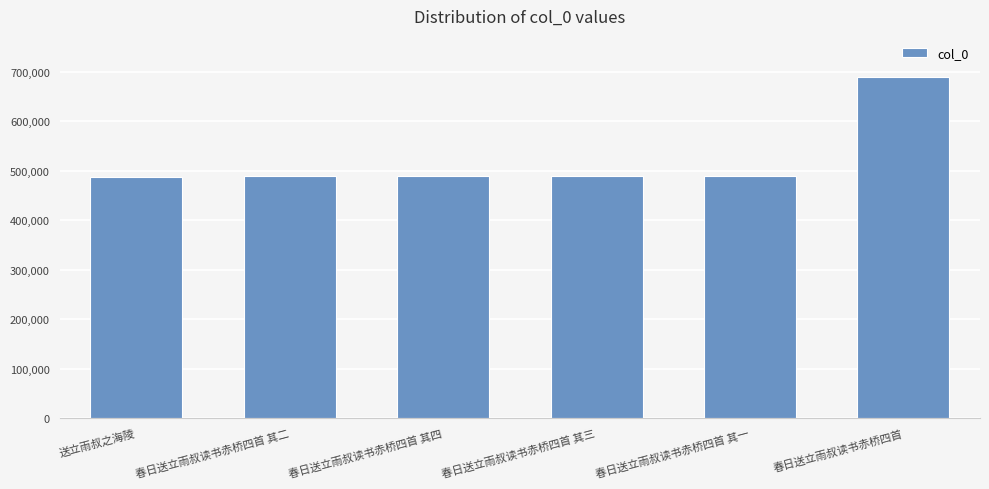

What is the label of the 2nd bar from the left?

春日送立雨叔读书赤桥四首 其二